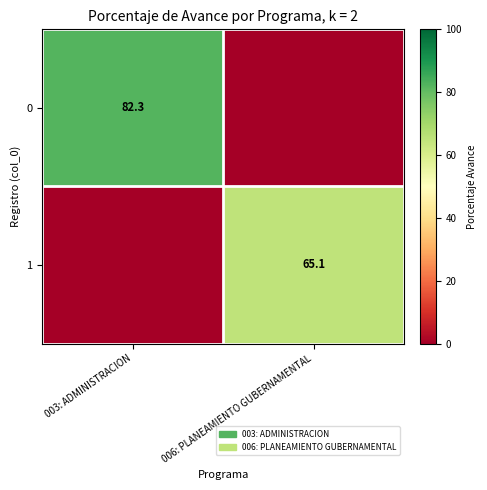

How many data points does each series have?

2